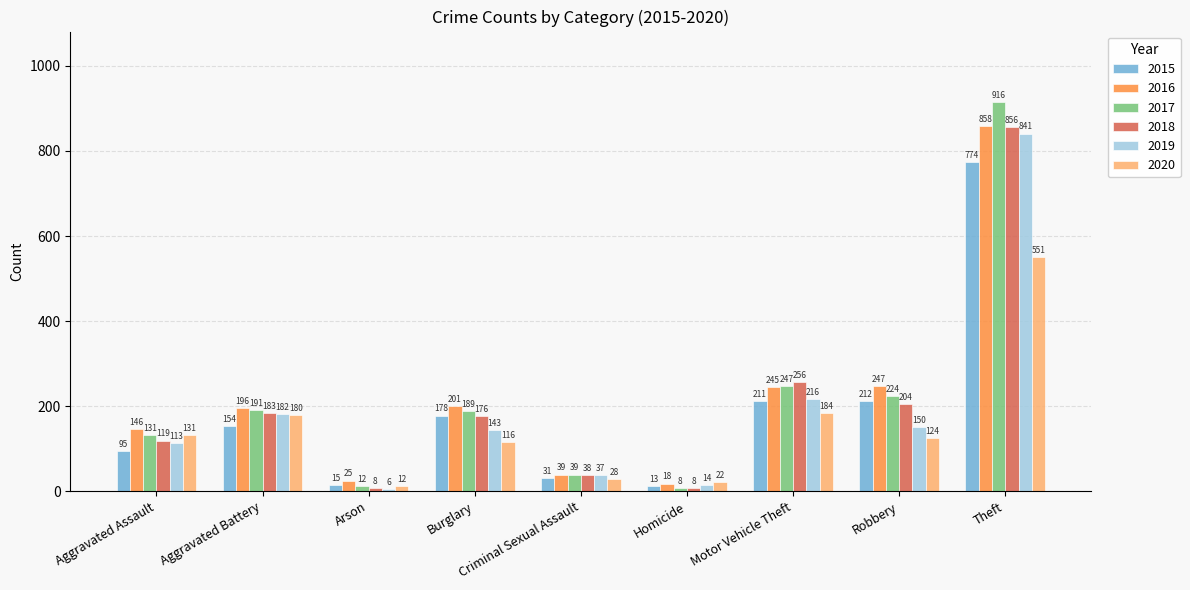

List the series in order of their peak value, highest first.

2017, 2016, 2018, 2019, 2015, 2020